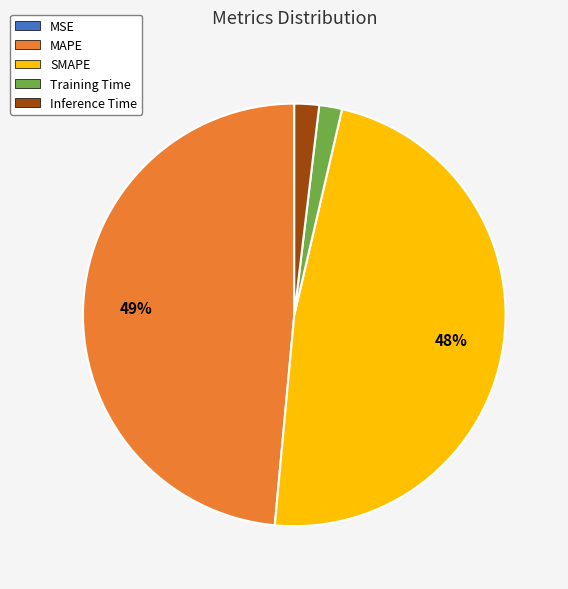

True or false: SMAPE accounts for 58% of the total.

False